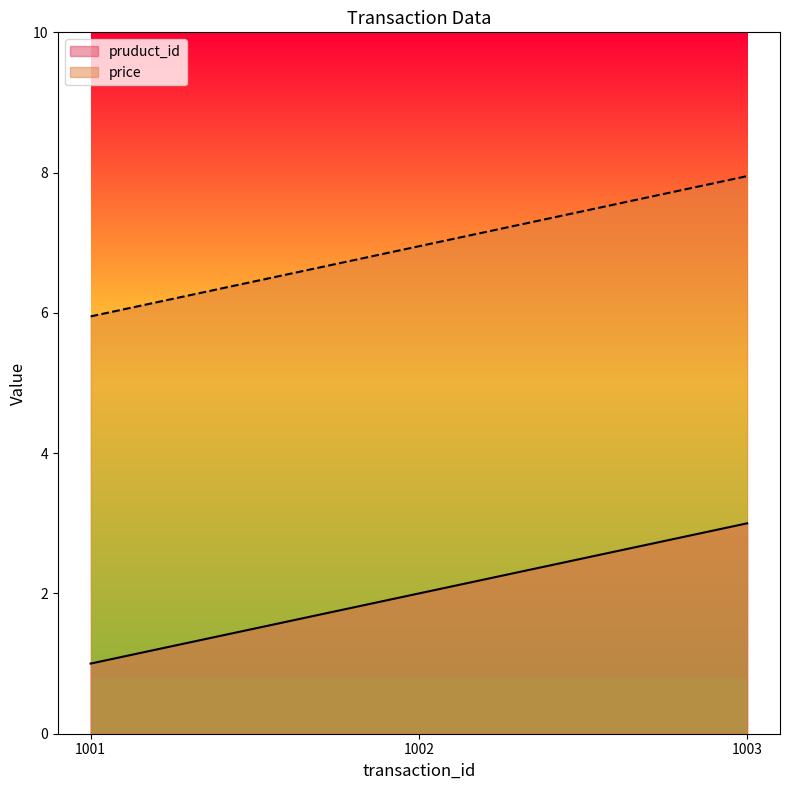

At which label does price first exceed 6?

1002